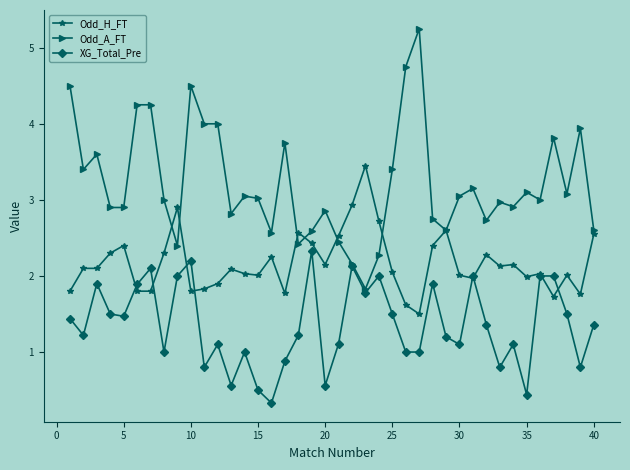

Rank the series by their maximum value, from highest to lowest.

Odd_A_FT, Odd_H_FT, XG_Total_Pre